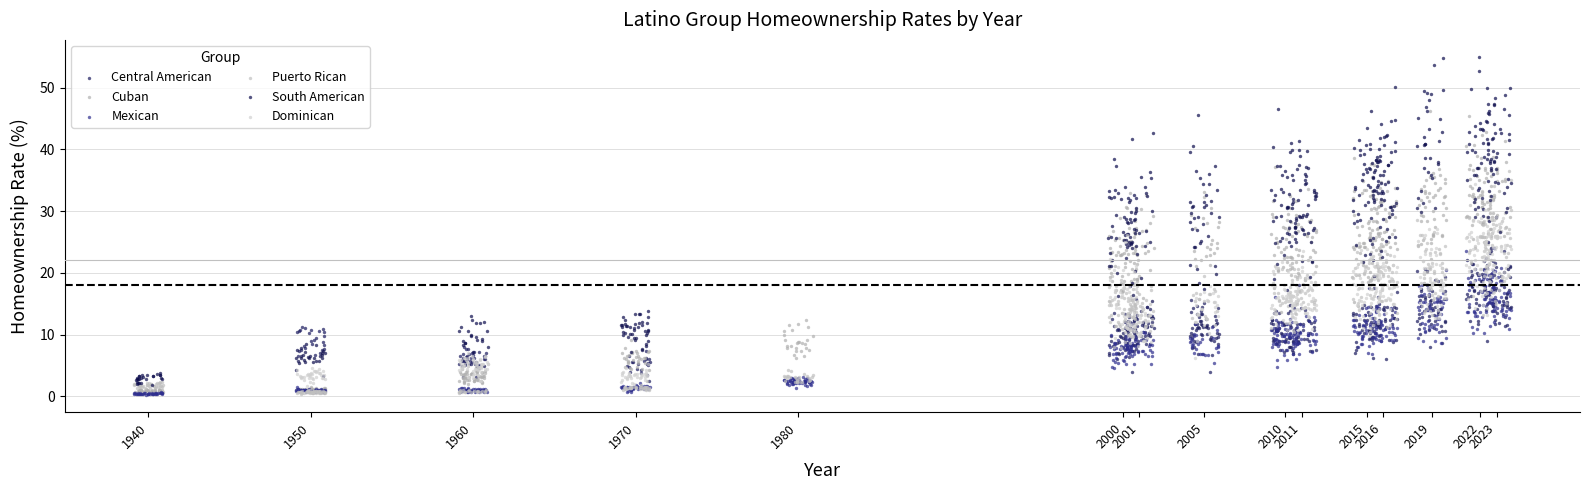

Which series has the largest Y range (max minus min)?

South American